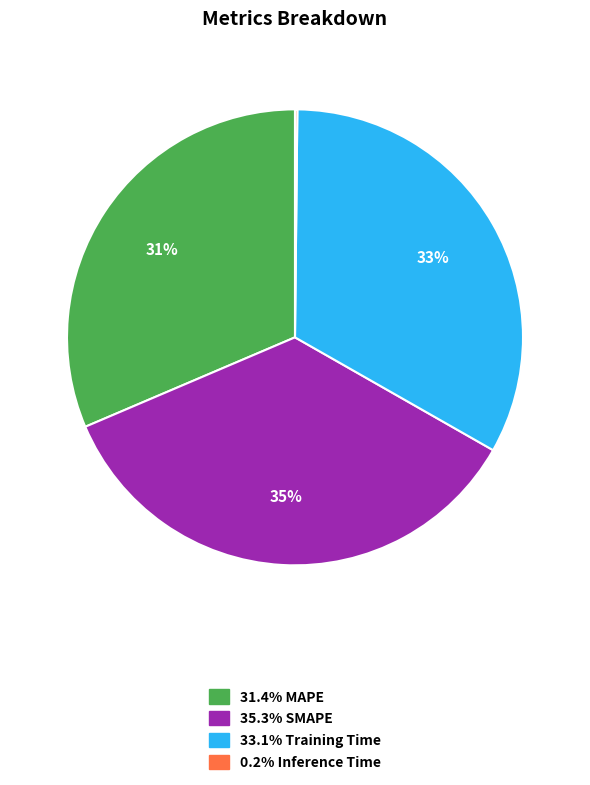

Is there any slice that represents more than half of the pie?

No